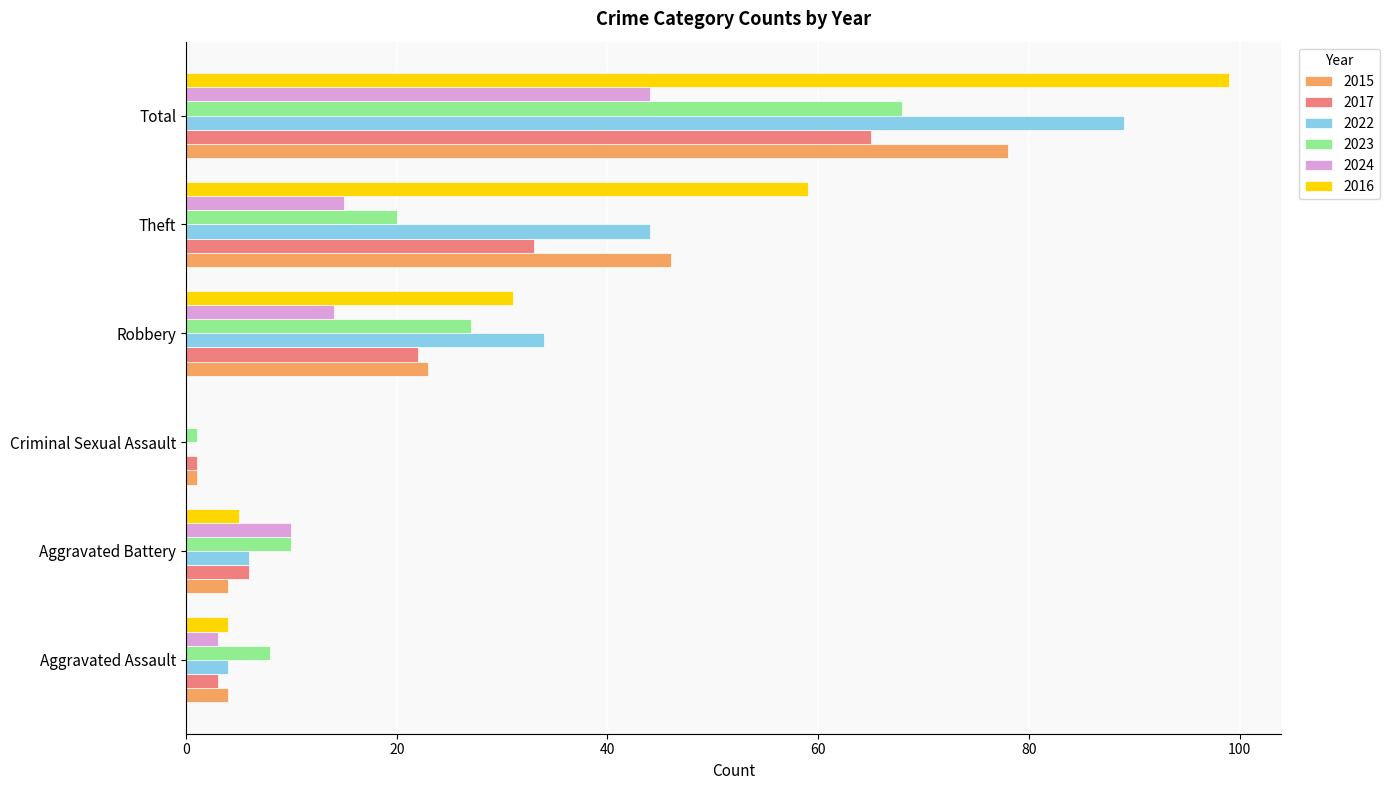

What is the sum of all 2023 values?

134